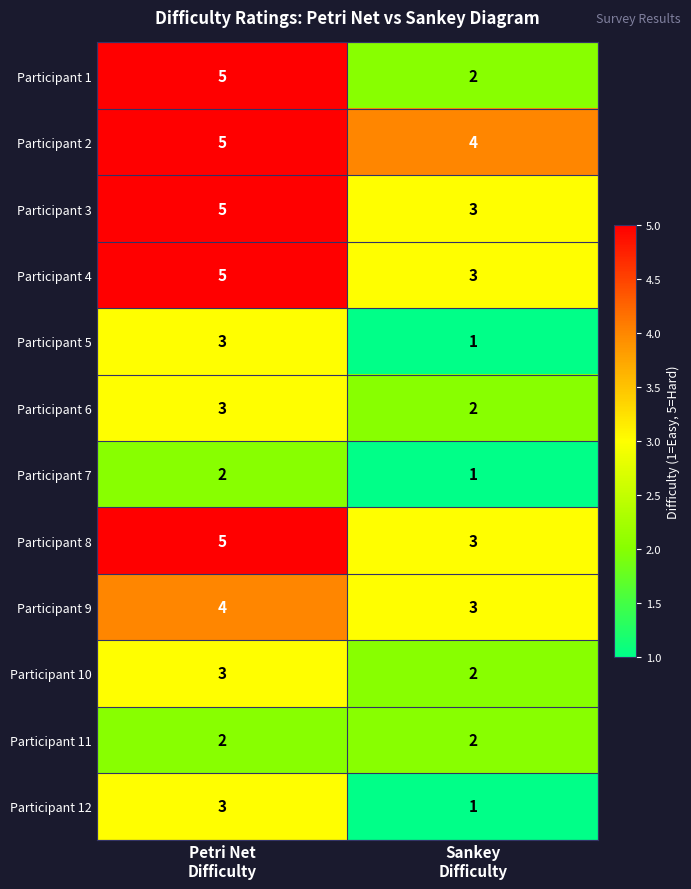

Reading right to left, list all the values displayed in this chart.

Participant 1: 2	5
Participant 2: 4	5
Participant 3: 3	5
Participant 4: 3	5
Participant 5: 1	3
Participant 6: 2	3
Participant 7: 1	2
Participant 8: 3	5
Participant 9: 3	4
Participant 10: 2	3
Participant 11: 2	2
Participant 12: 1	3